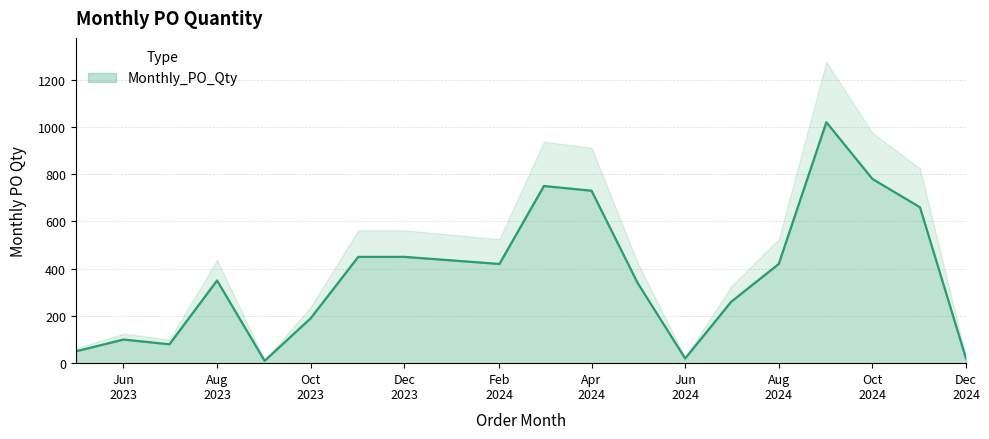

The chart shows a value of 420 at Feb 2024. True or false?

True